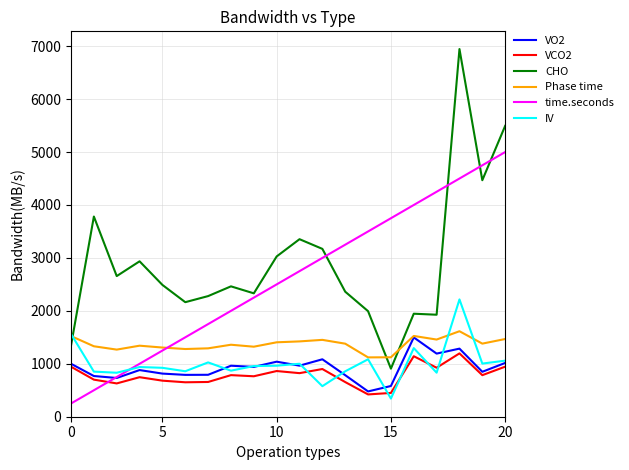

Count the number of categories in the chart.

20